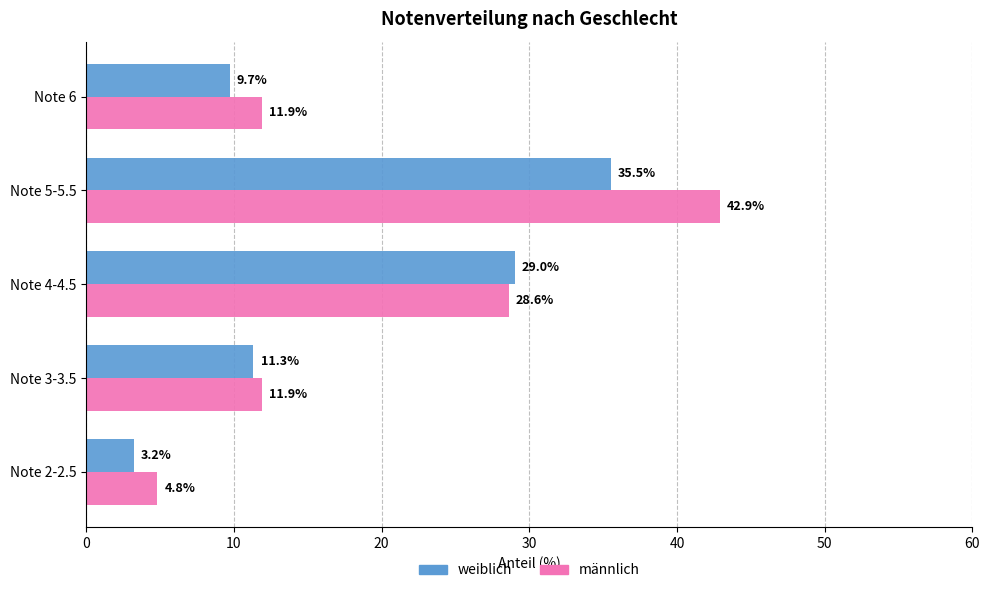

Which series has the largest range (max minus min)?

männlich